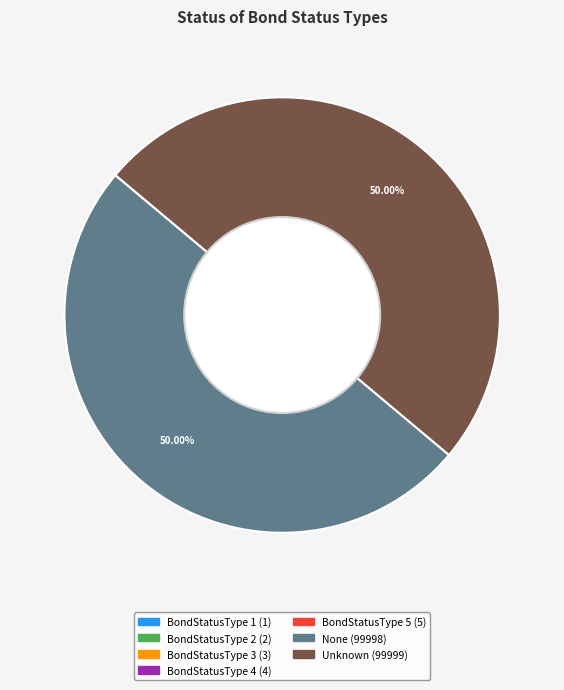

Approximately how many times larger is the value at BondStatusType 2 compared to BondStatusType 1?

2.0